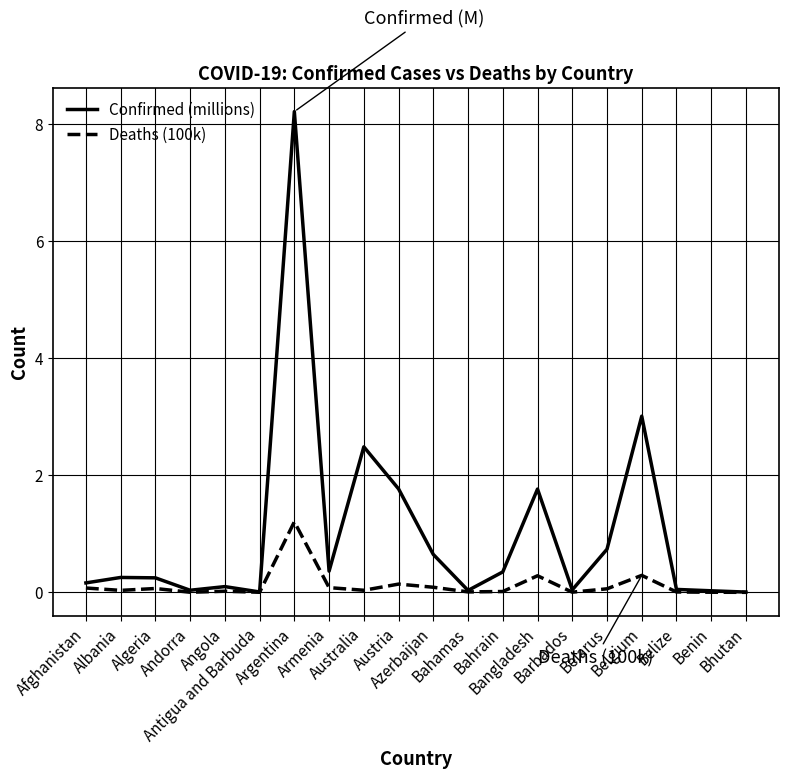

Is the value of Deaths (100k) at Antigua and Barbuda greater than the value of Confirmed (millions) at Australia?

No